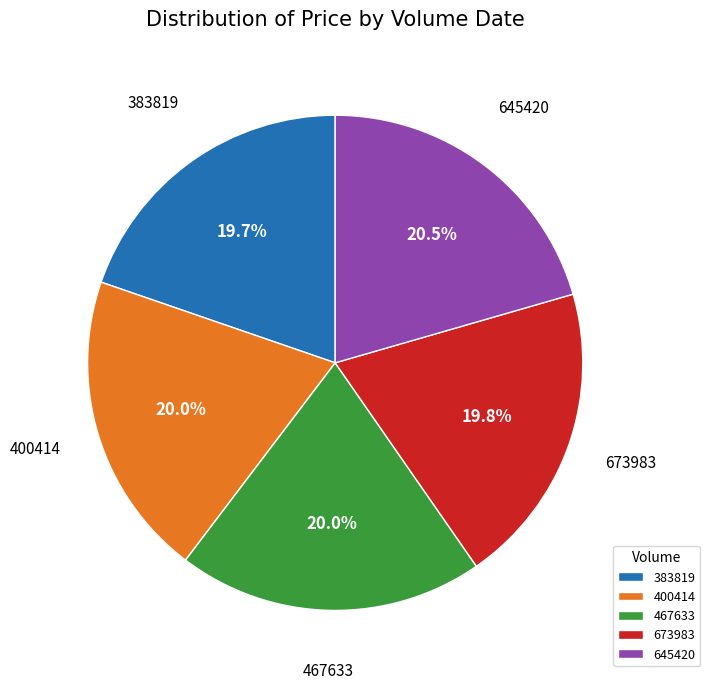

Is there any slice that represents more than half of the pie?

No